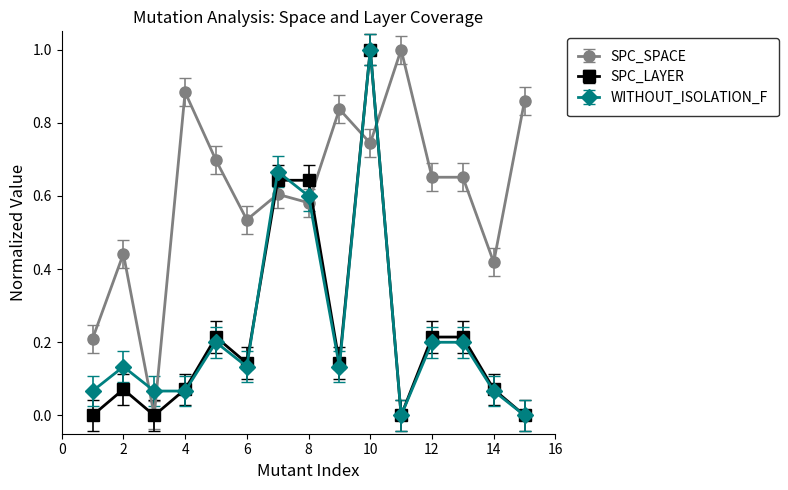

How many lines are shown in the chart?

3